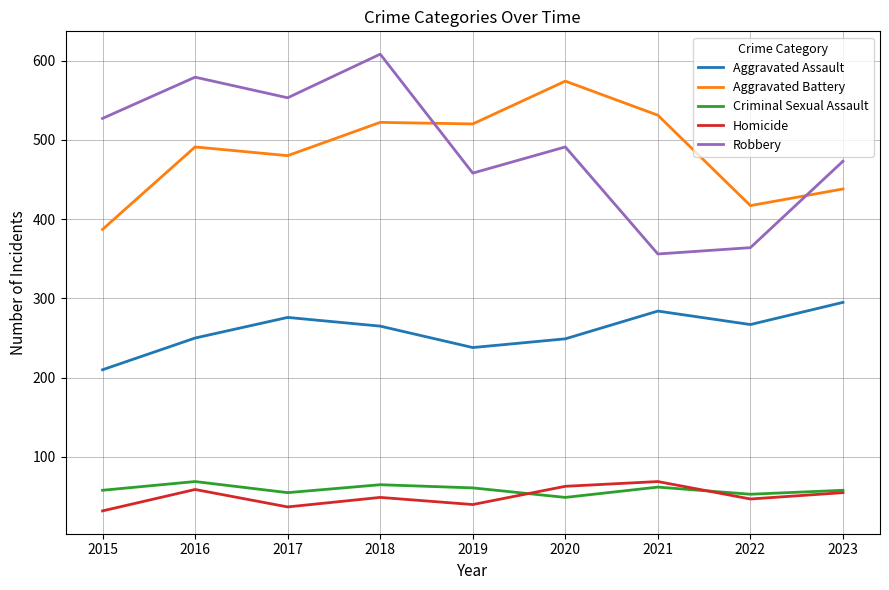

Where is the first local maximum for Criminal Sexual Assault?

2016